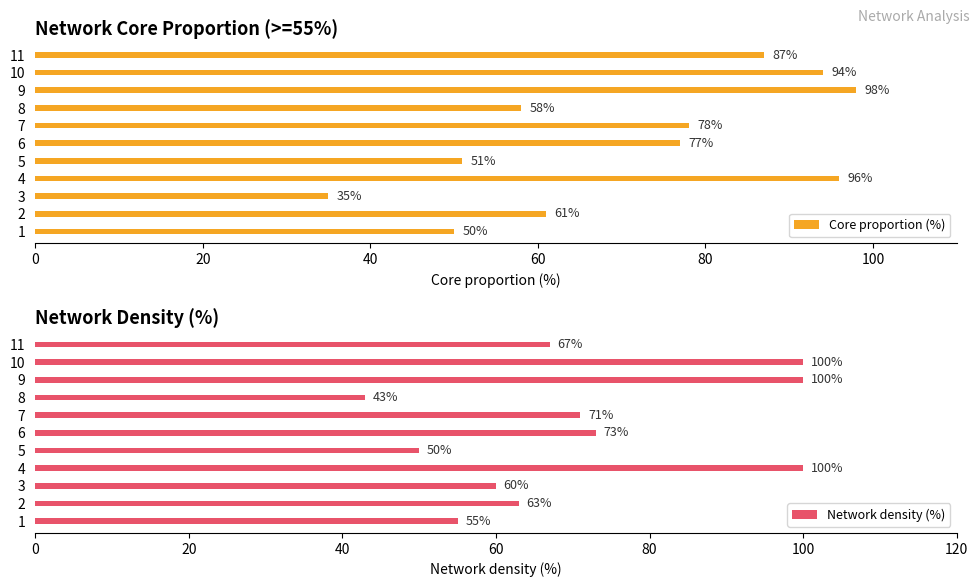

What is the highest value of the Core proportion (%) series?

98